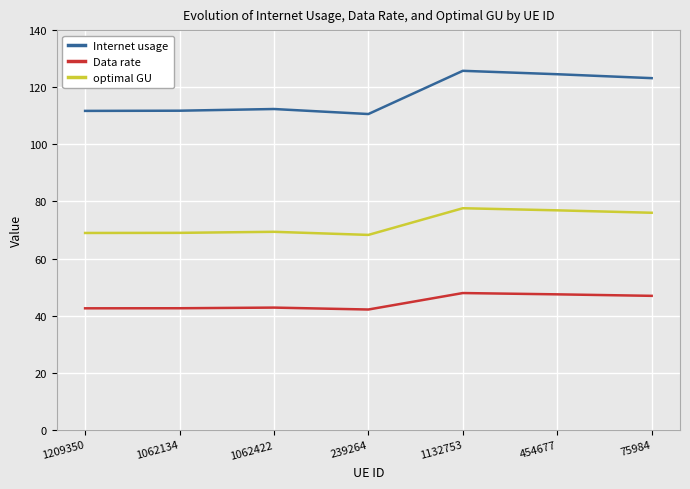

What is the average value of the Internet usage series?

117.1